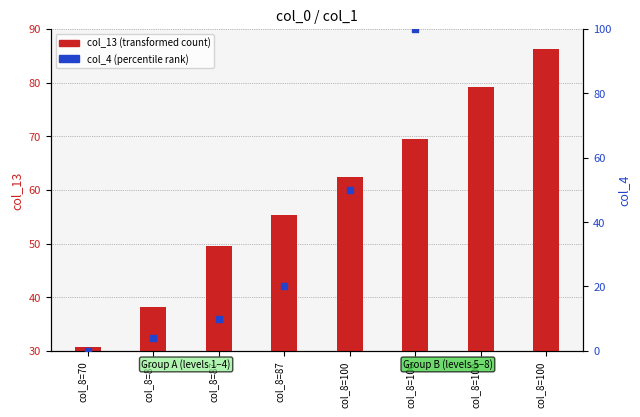

At which category is the sum across all series the highest?

col_8=100